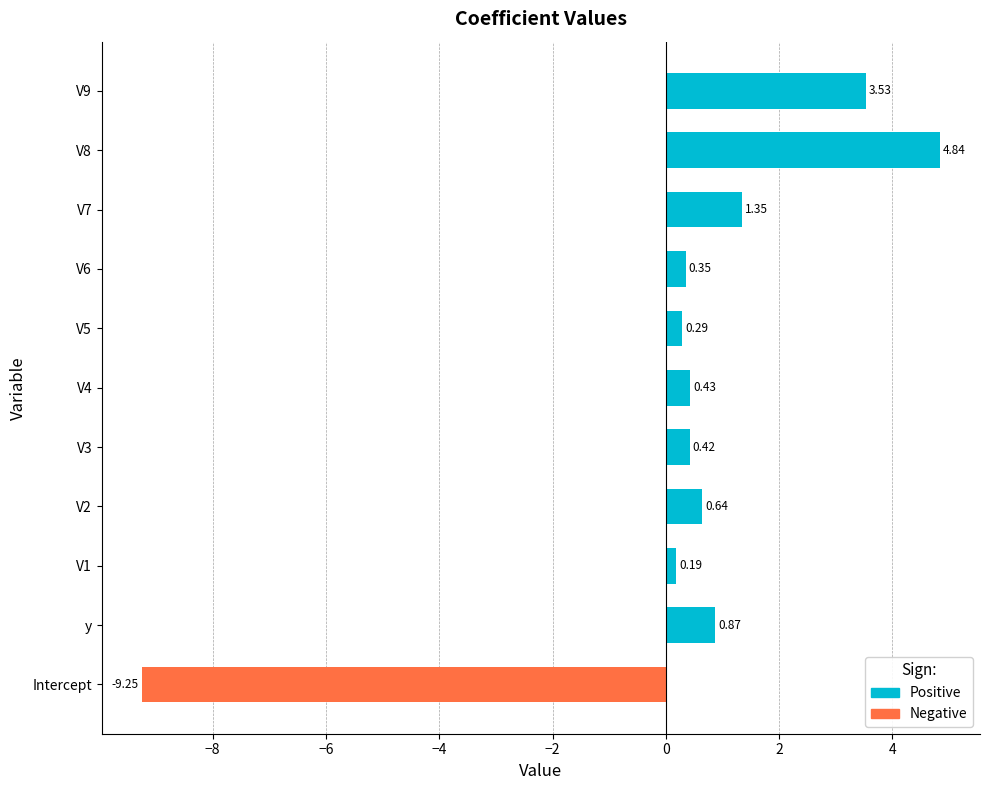

Rank the categories by value from lowest to highest.

Intercept, V1, V5, V6, V3, V4, V2, y, V7, V9, V8